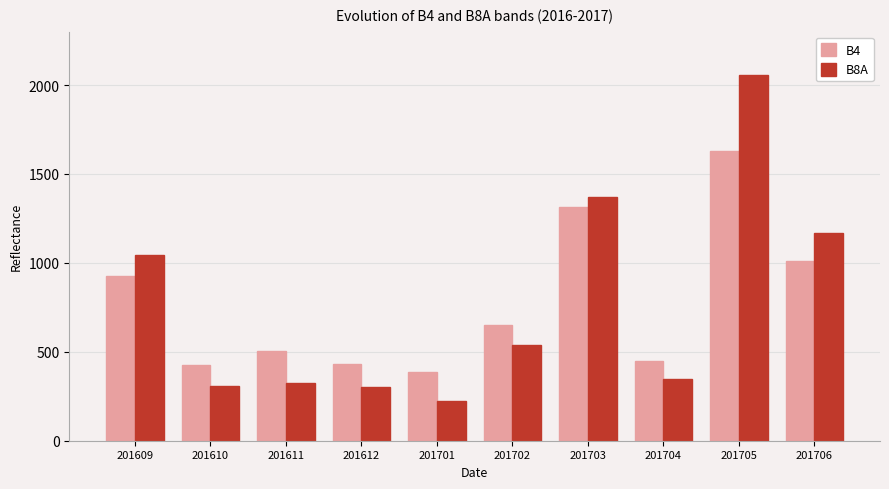

How many groups of bars are there?

10